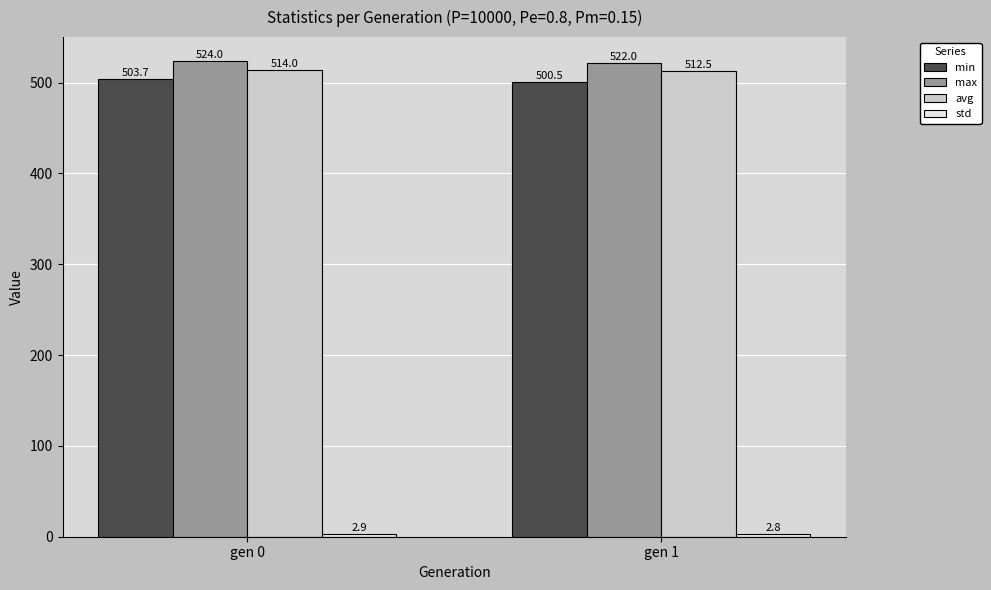

How many bars are there in each group?

4